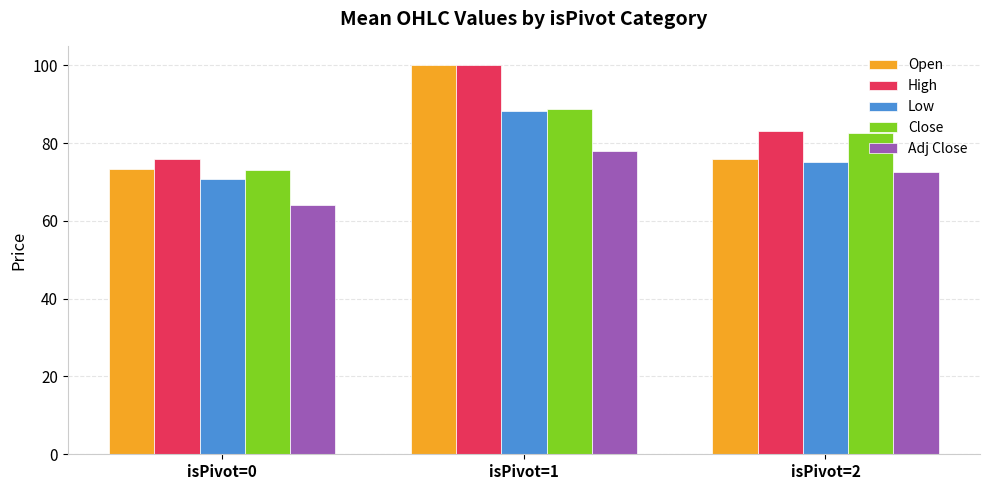

List the labels in order of Open value, largest first.

isPivot=1, isPivot=2, isPivot=0